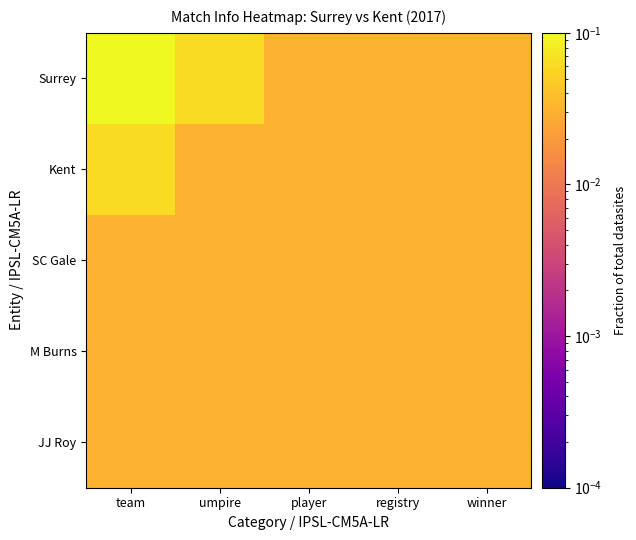

At registry, list the series in order from smallest to largest.

Surrey, Kent, SC Gale, M Burns, JJ Roy